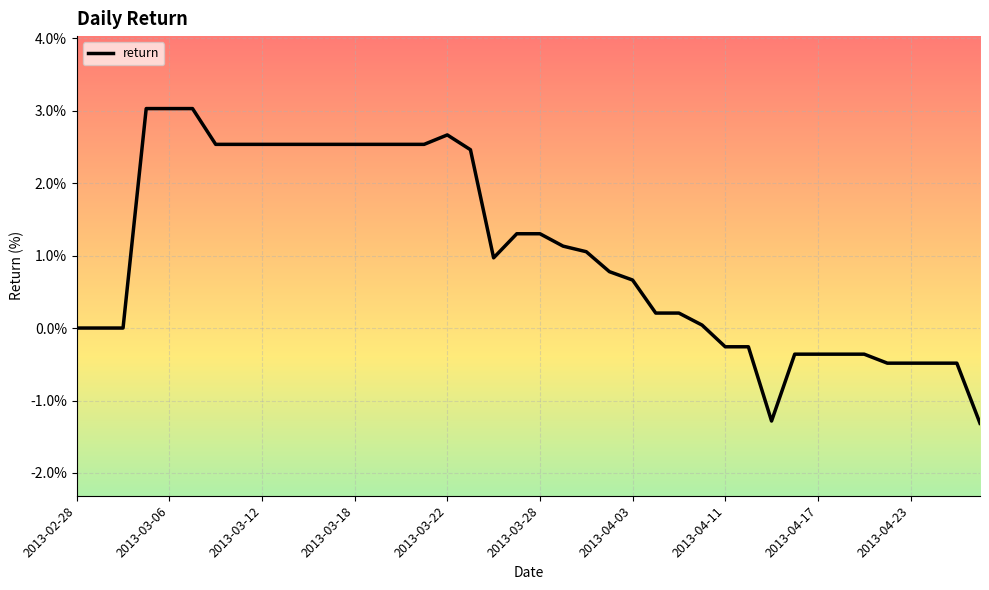

What is the difference between the maximum and minimum values?

4.3